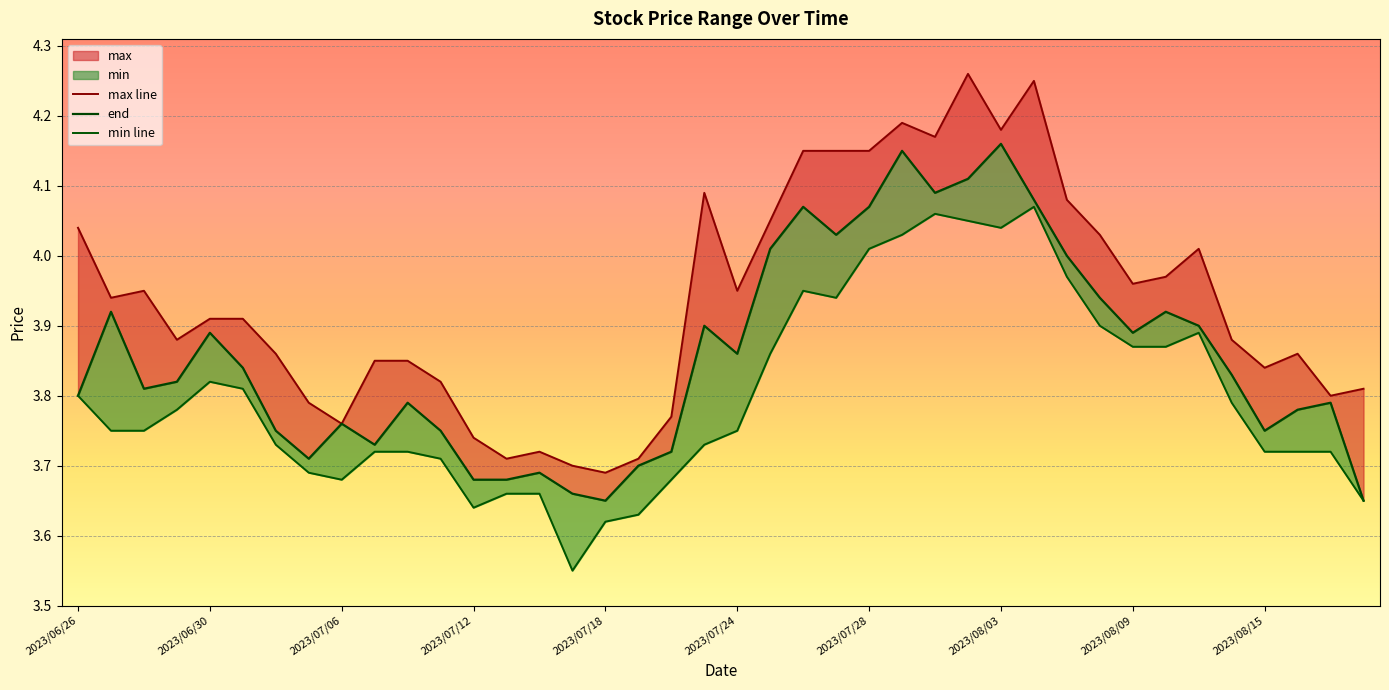

Rank the series by their average value, from lowest to highest.

min line, end, max line